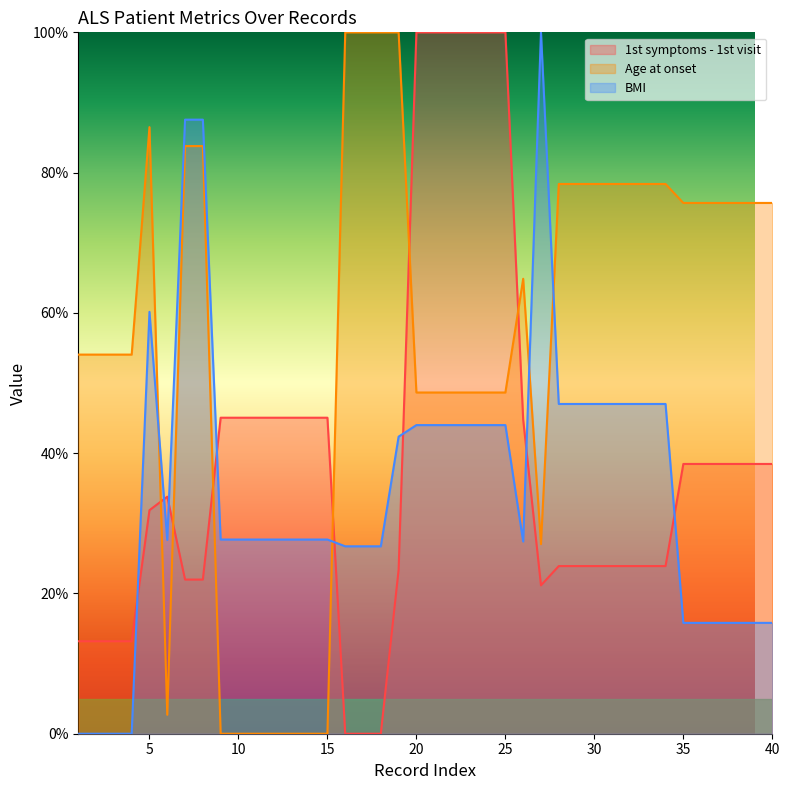

Which series changed the most between 4 and 33?

BMI